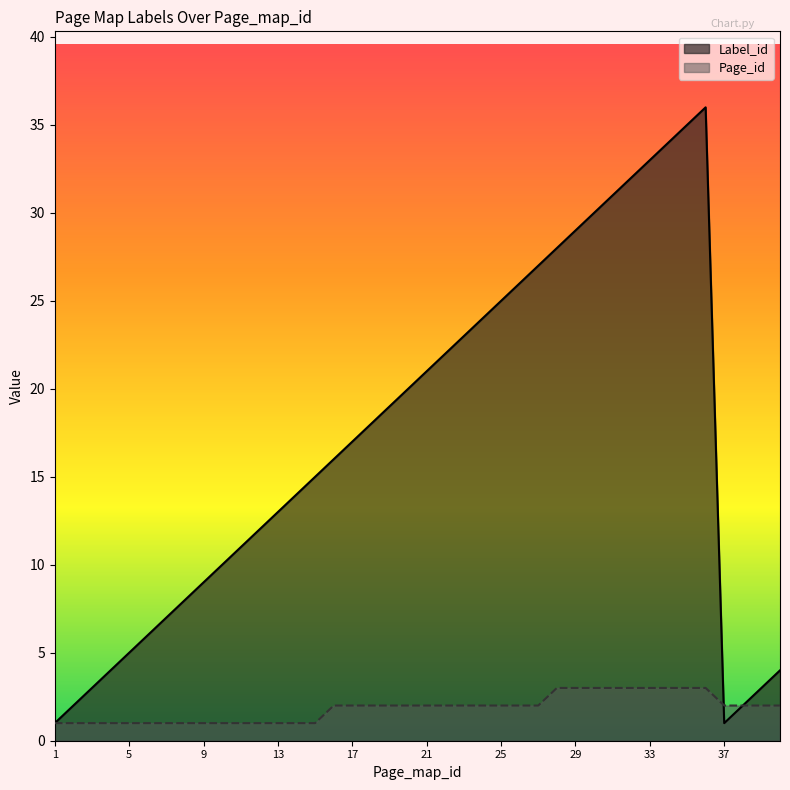

At how many categories does at least one series exceed 31?

5